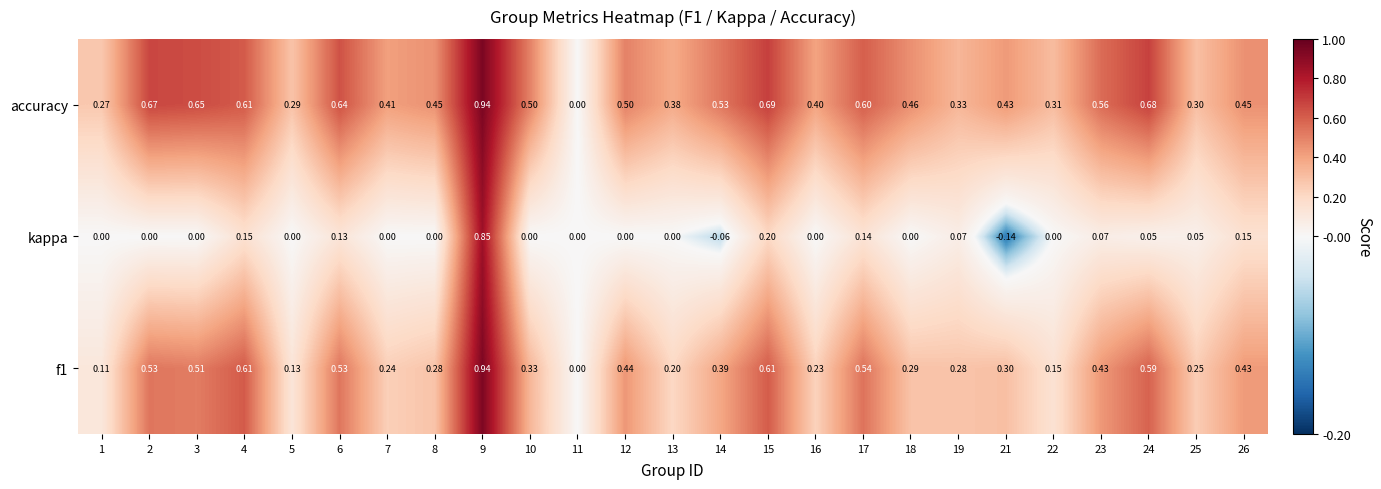

Is the value of accuracy at 24 greater than the value of kappa at 8?

Yes